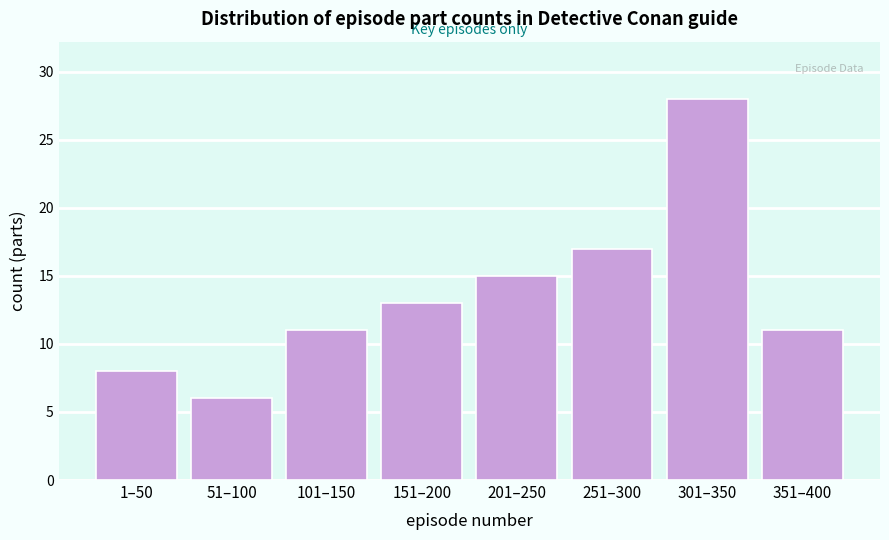

Reading left to right, extract all data points from this chart.

8	6	11	13	15	17	28	11